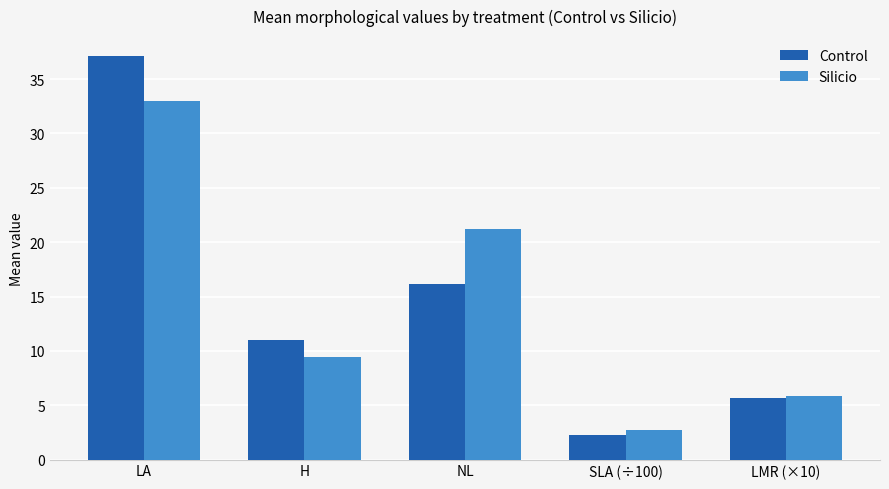

How many bars are there in total?

10